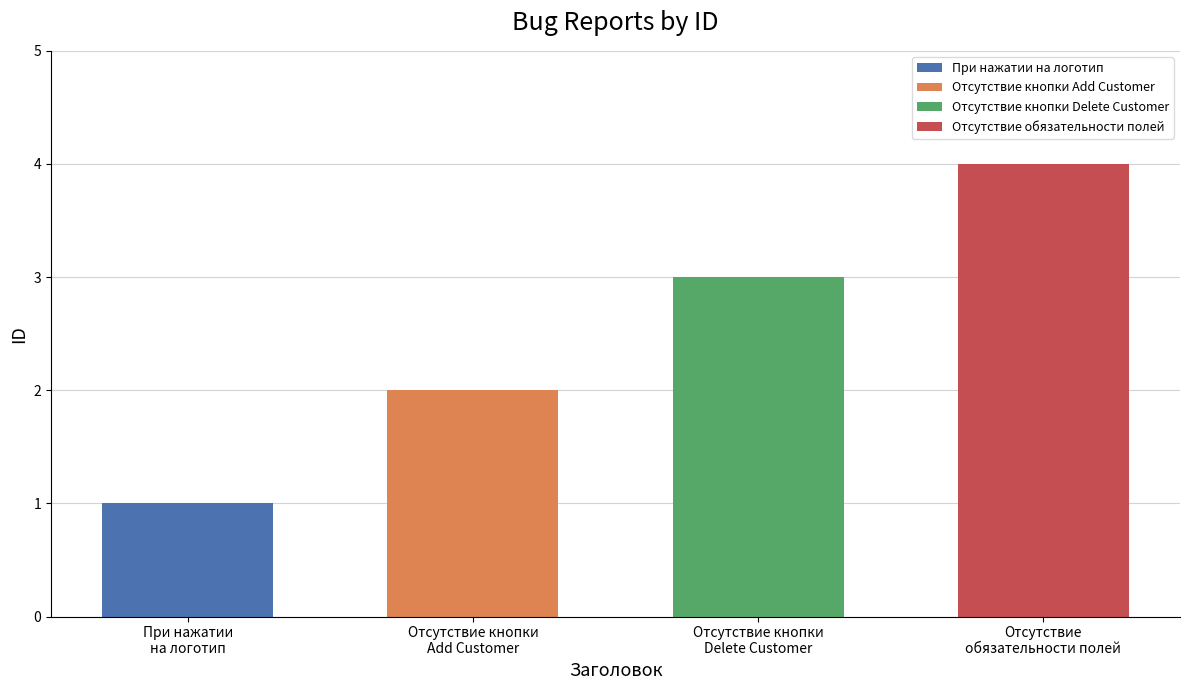

What is the ratio of the value at Отсутствие обязательности полей to the value at При нажатии на логотип?

4.0